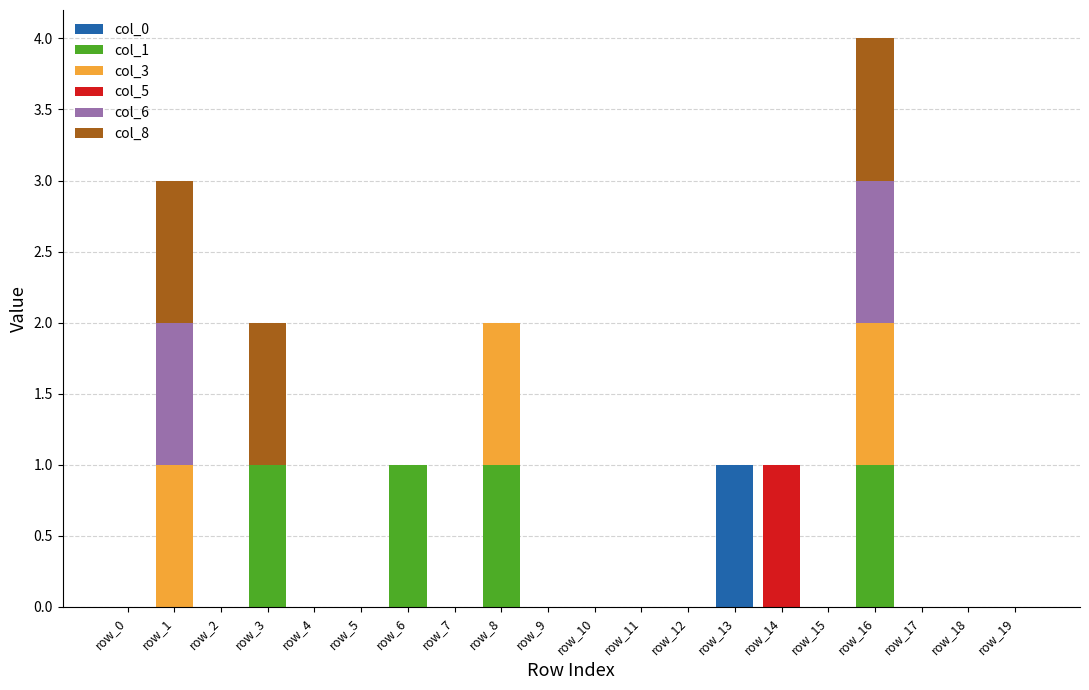

What is the total value across all series at row_16?

4